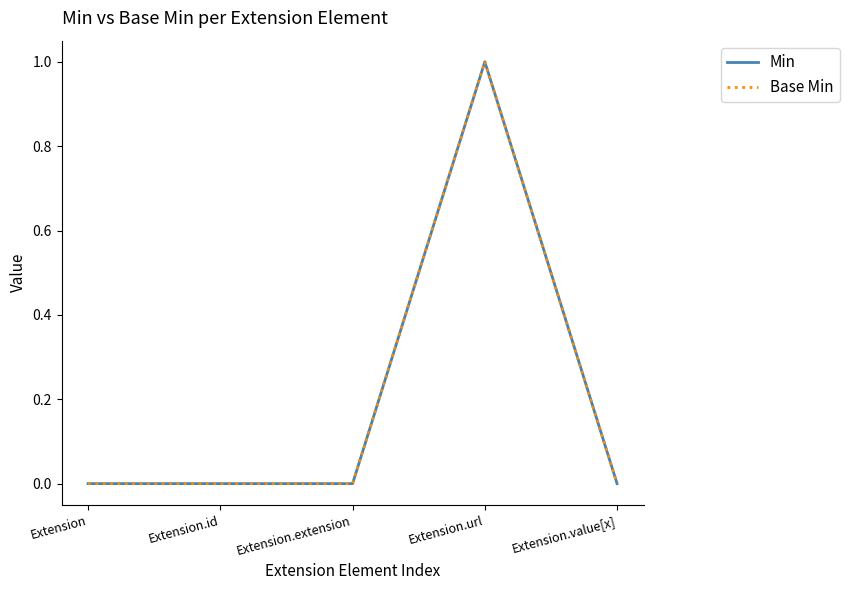

Does the chart display data point markers on the line(s)?

No